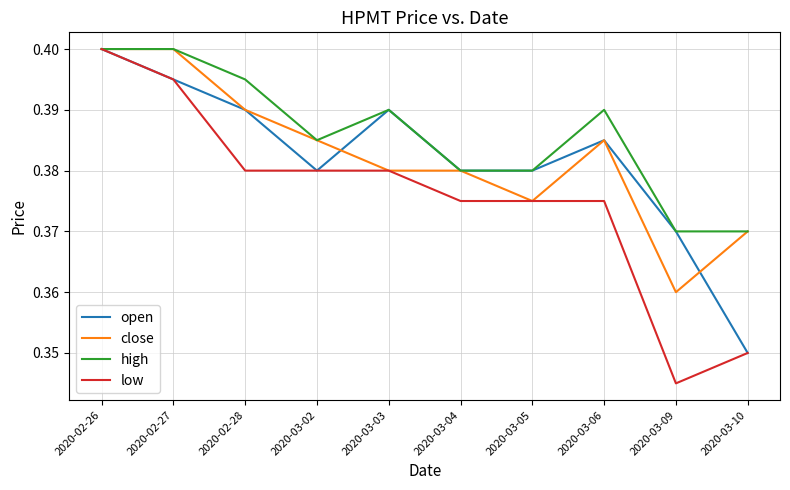

Which series has the widest spread of values?

low